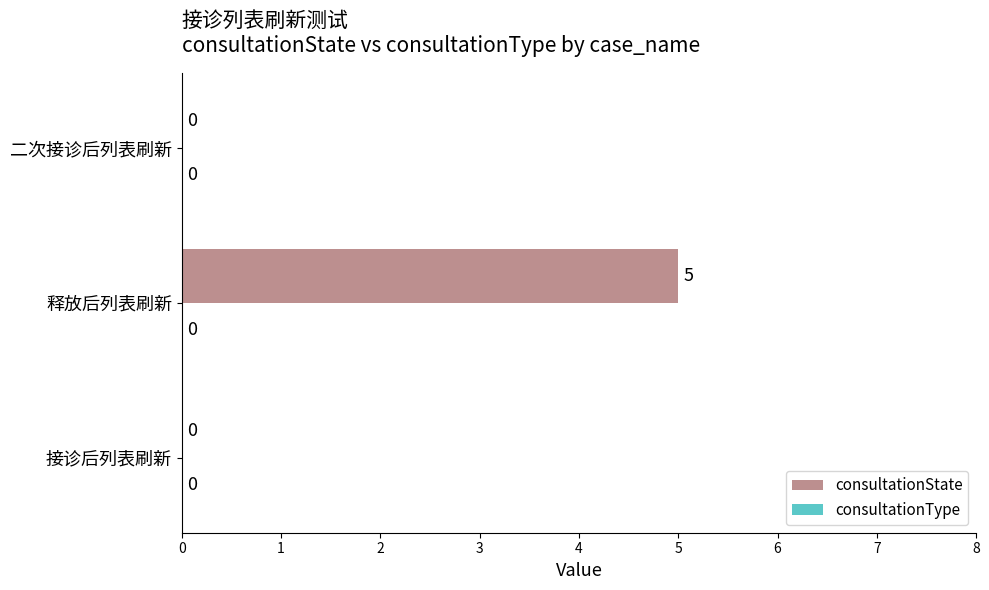

Which label corresponds to the largest value in the chart?

释放后列表刷新